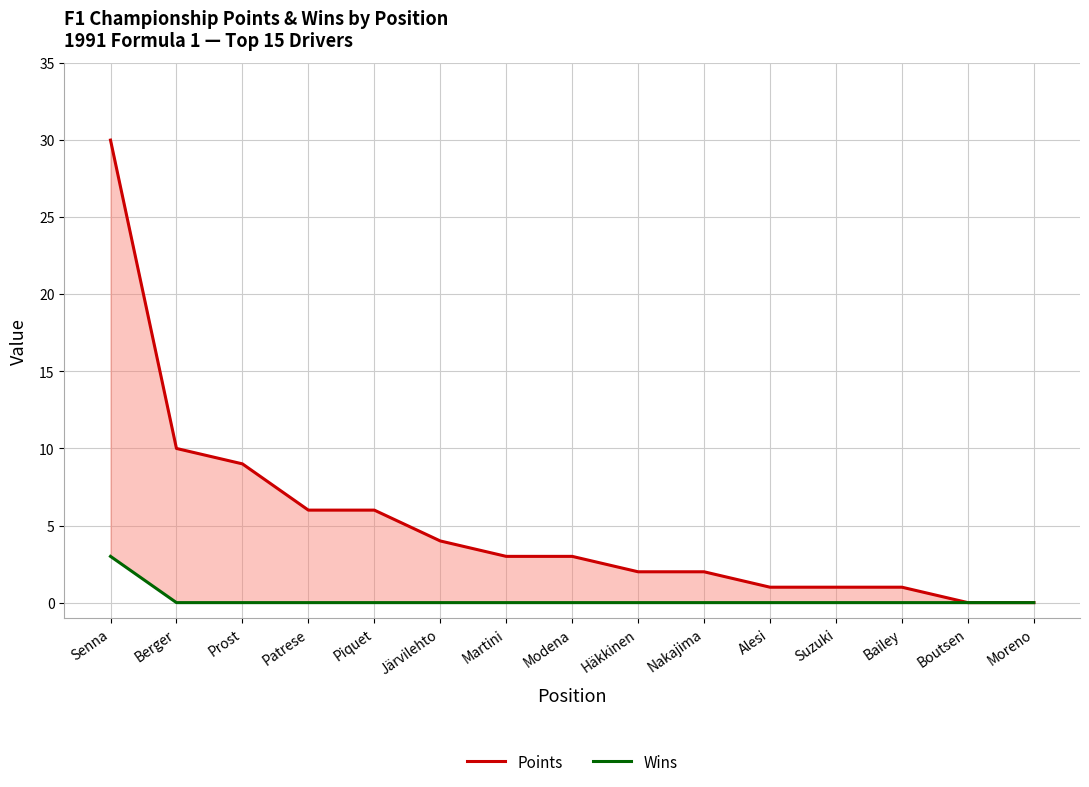

How many lines are shown in the chart?

2